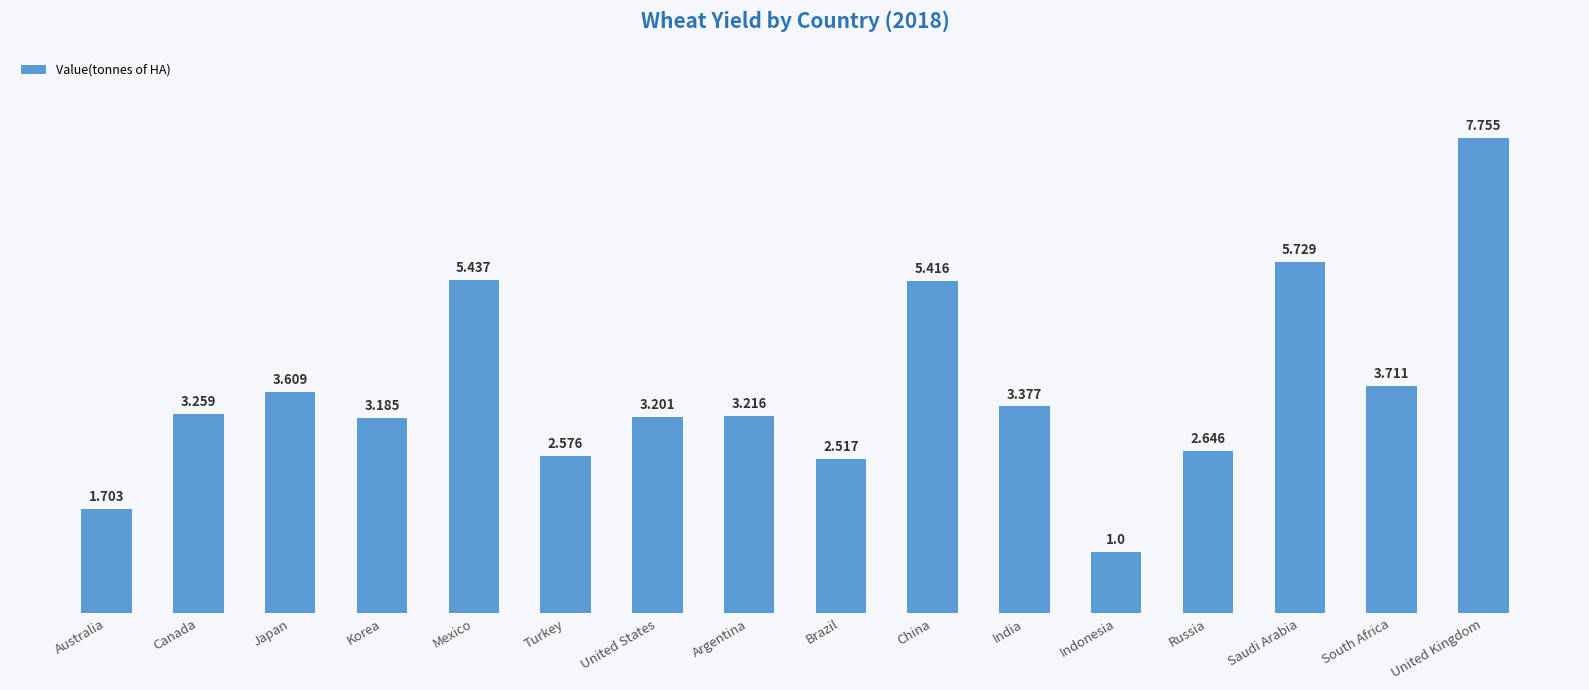

Are the bars horizontal?

No